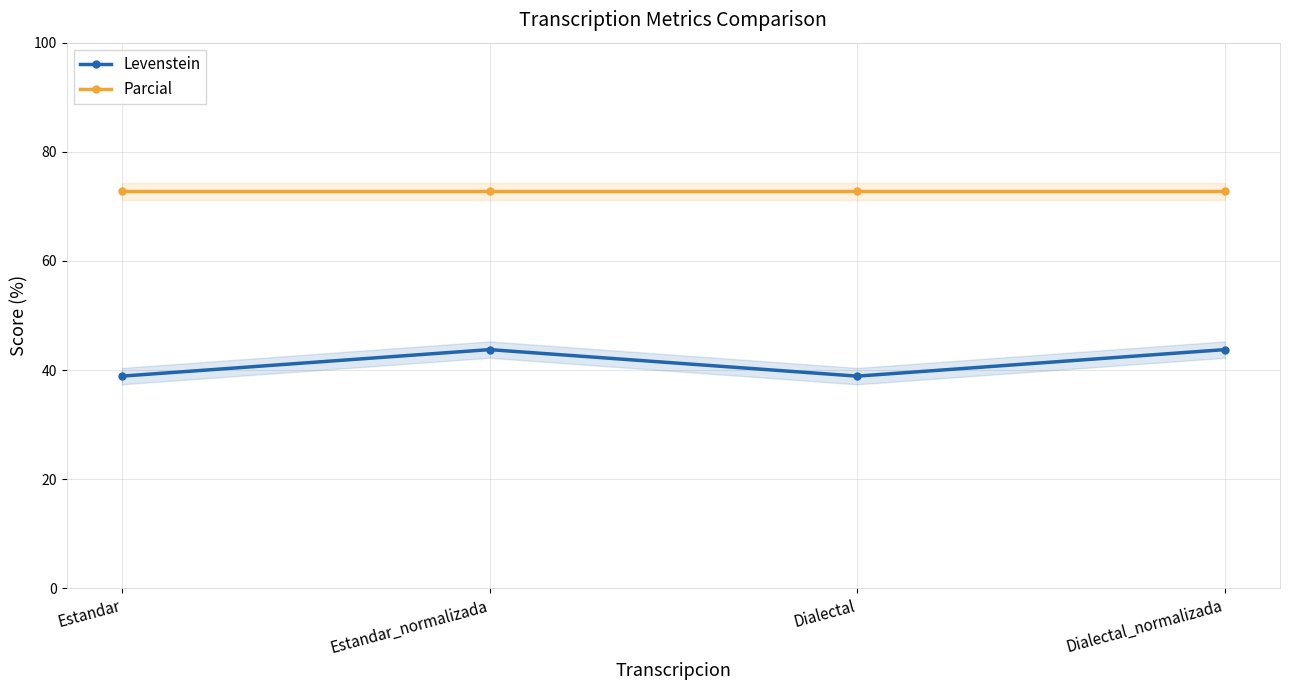

At Estandar_normalizada, list the series in order from smallest to largest.

Levenstein, Parcial